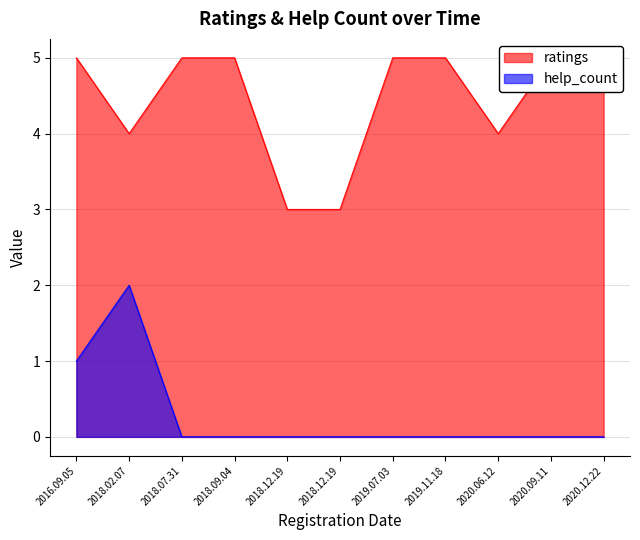

At which label is ratings closest to 4?

2018.02.07